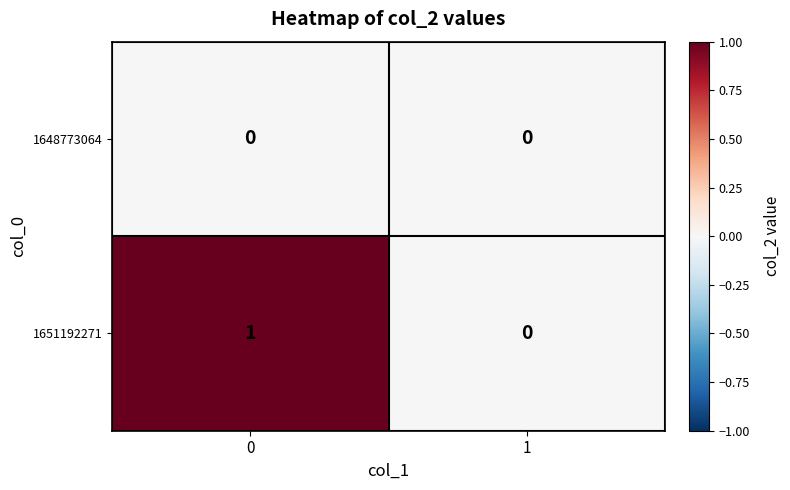

Reading right to left, what are all the values shown in this chart?

1648773064: 1=0	0=0
1651192271: 1=0	0=1